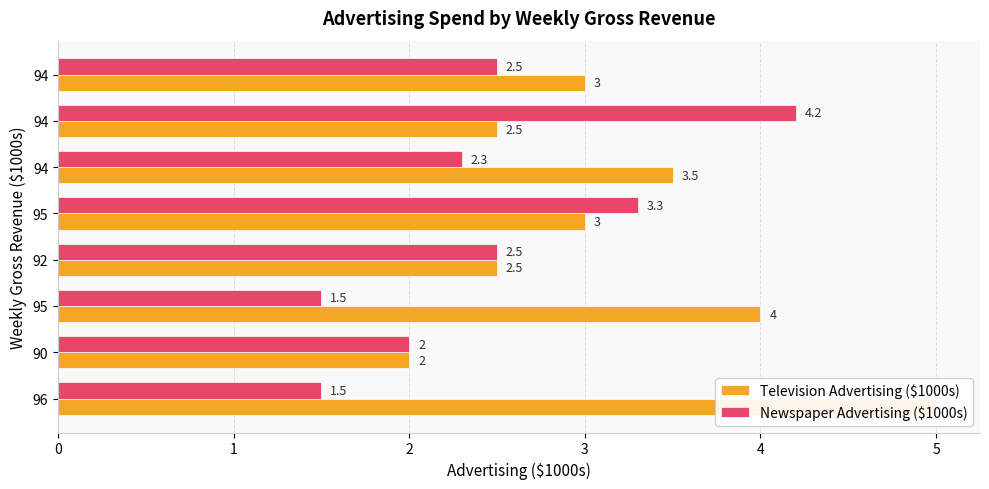

Rank the categories by Television Advertising ($1000s) value from highest to lowest.

96, 95, 94, 95, 94, 92, 94, 90